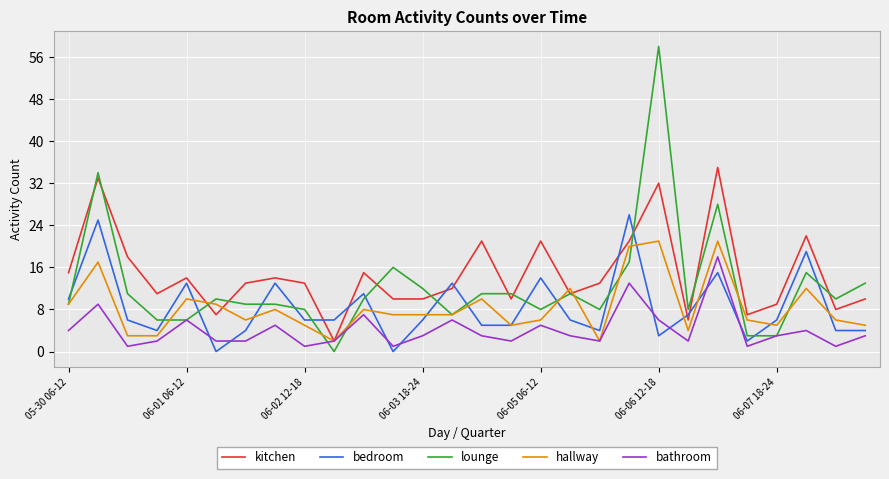

Which series ends up on top after the final intersection of bedroom and kitchen?

kitchen